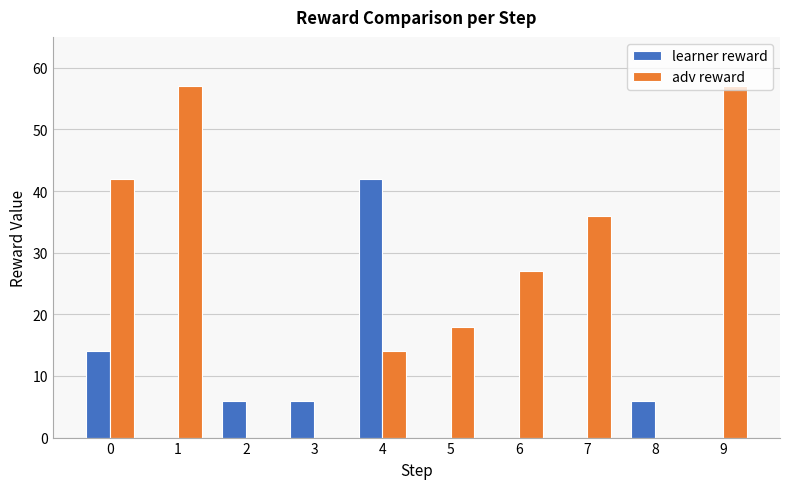

Where is adv reward nearest to the value 28?

6